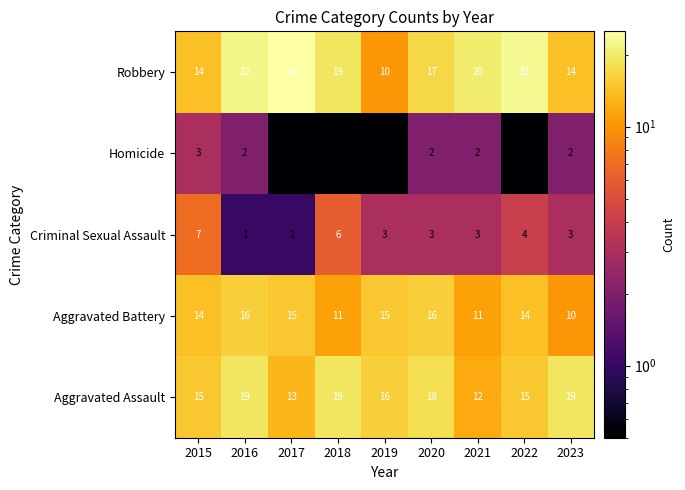

What is the sum of all Homicide values?

11